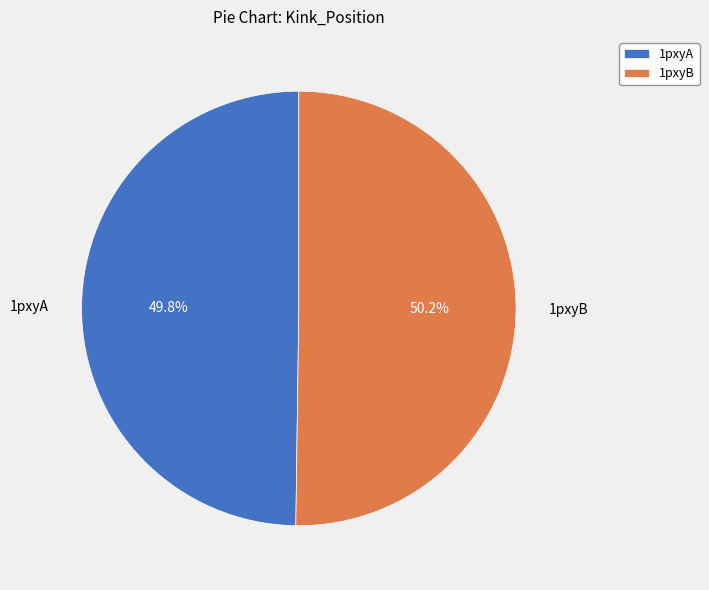

Count the number of slices in the pie.

2